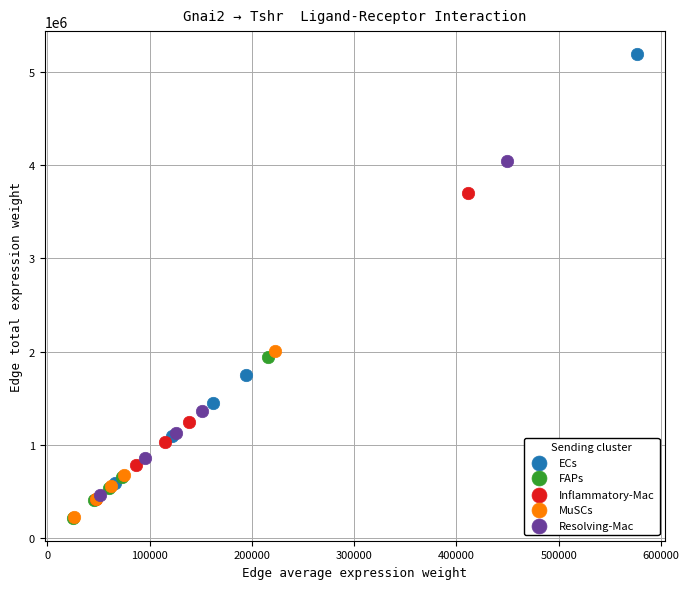

Which series has the largest Y range (max minus min)?

ECs